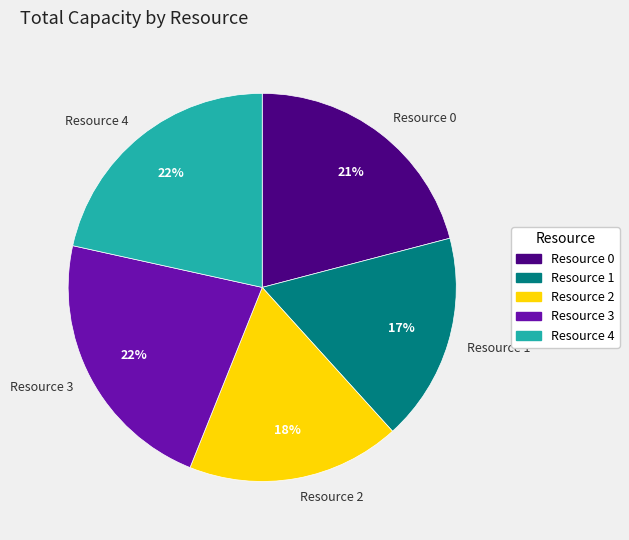

Is the sum of Resource 2 and Resource 3 greater than half?

No